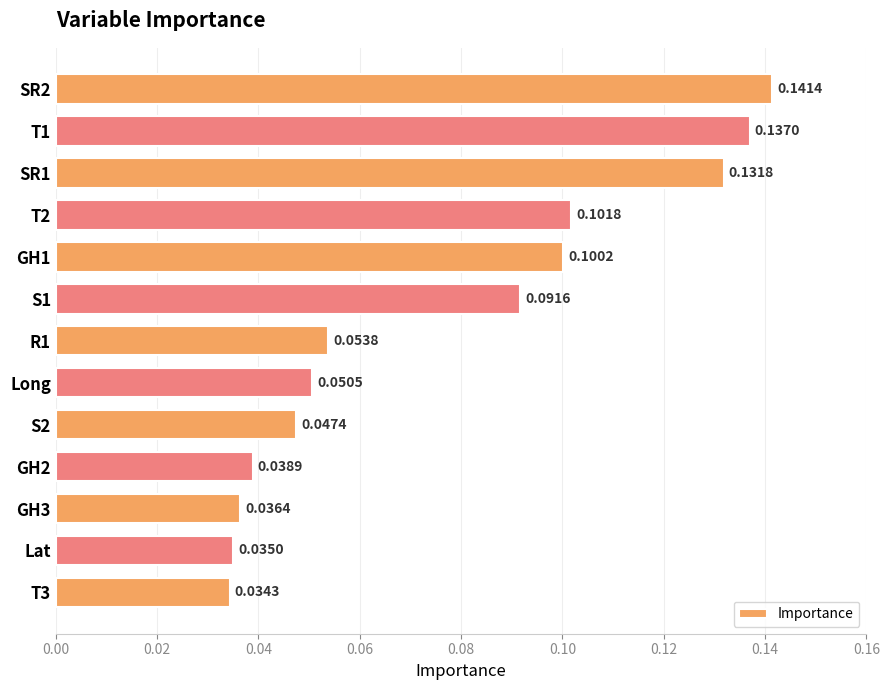

Between R1 and T2, which is larger?

T2